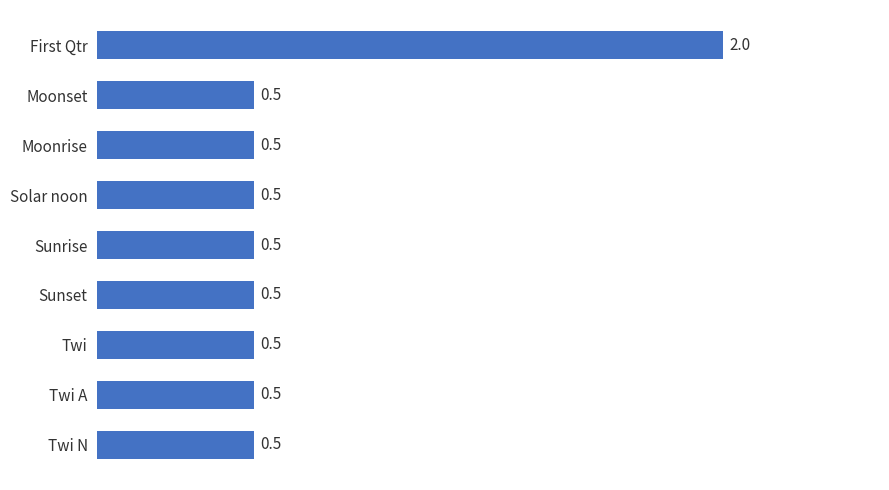

What value does the data have at Twi N?

0.5